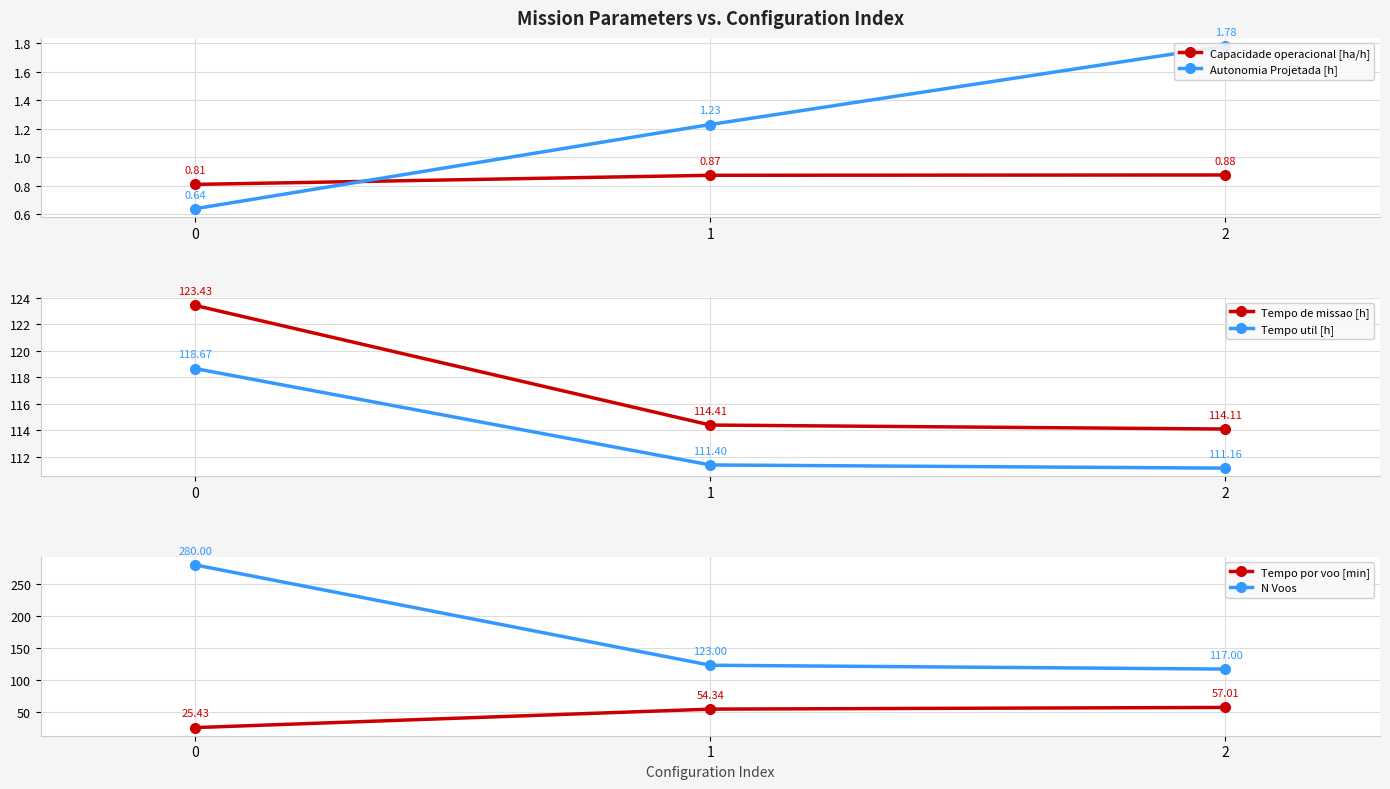

The Tempo por voo [min] series shows 57.0 at 2. True or false?

True